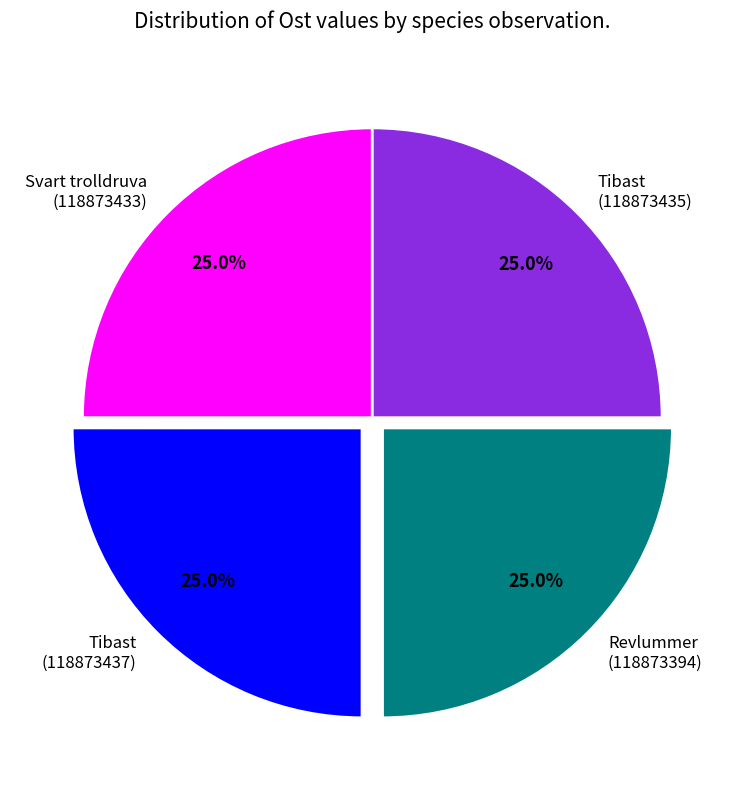

What percentage do Revlummer (118873394) and Tibast (118873435) together represent?

50.0%